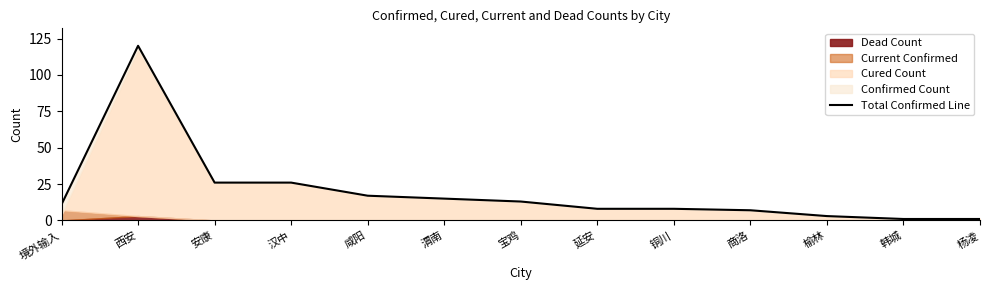

Rank the categories by value from highest to lowest.

西安, 安康, 汉中, 咸阳, 渭南, 宝鸡, 境外输入, 延安, 铜川, 商洛, 榆林, 韩城, 杨凌